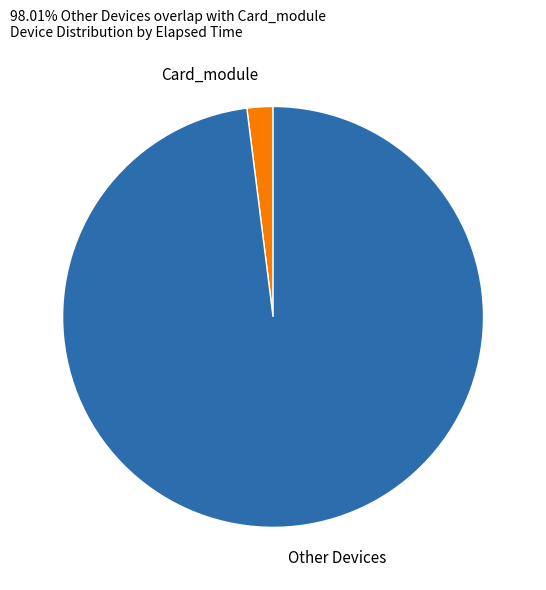

Between Card_module and Other Devices, which is larger?

Other Devices